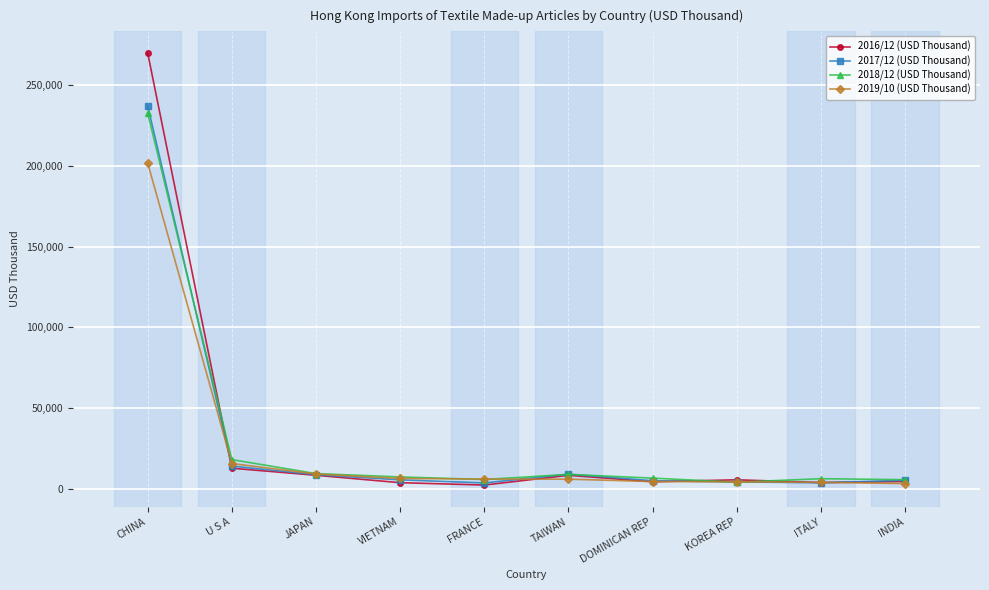

The value of 2019/10 (USD Thousand) at TAIWAN is 5943.5. True or false?

True